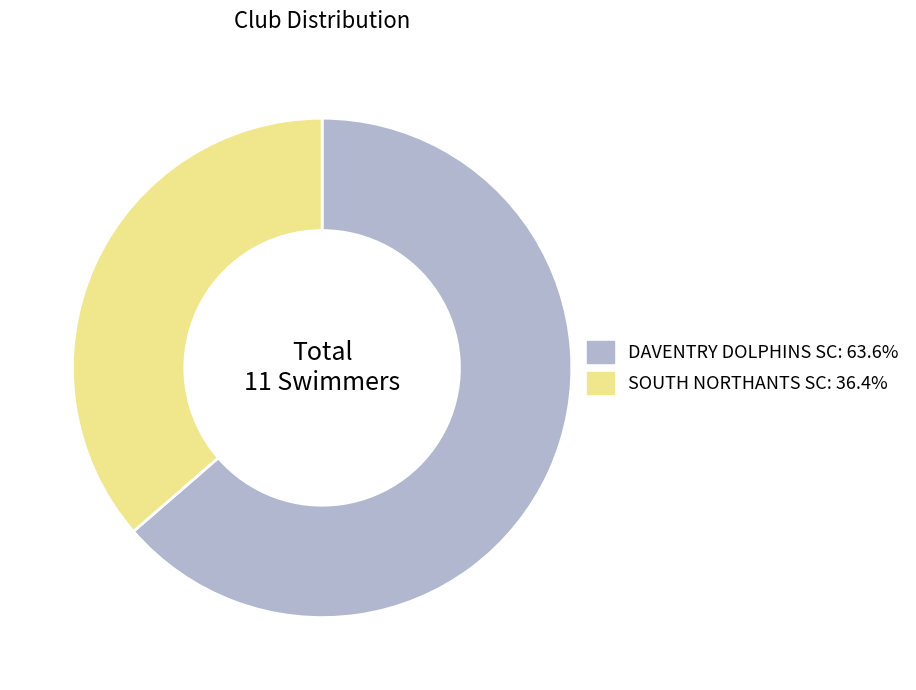

What is the smallest slice in the pie chart?

SOUTH NORTHANTS SC